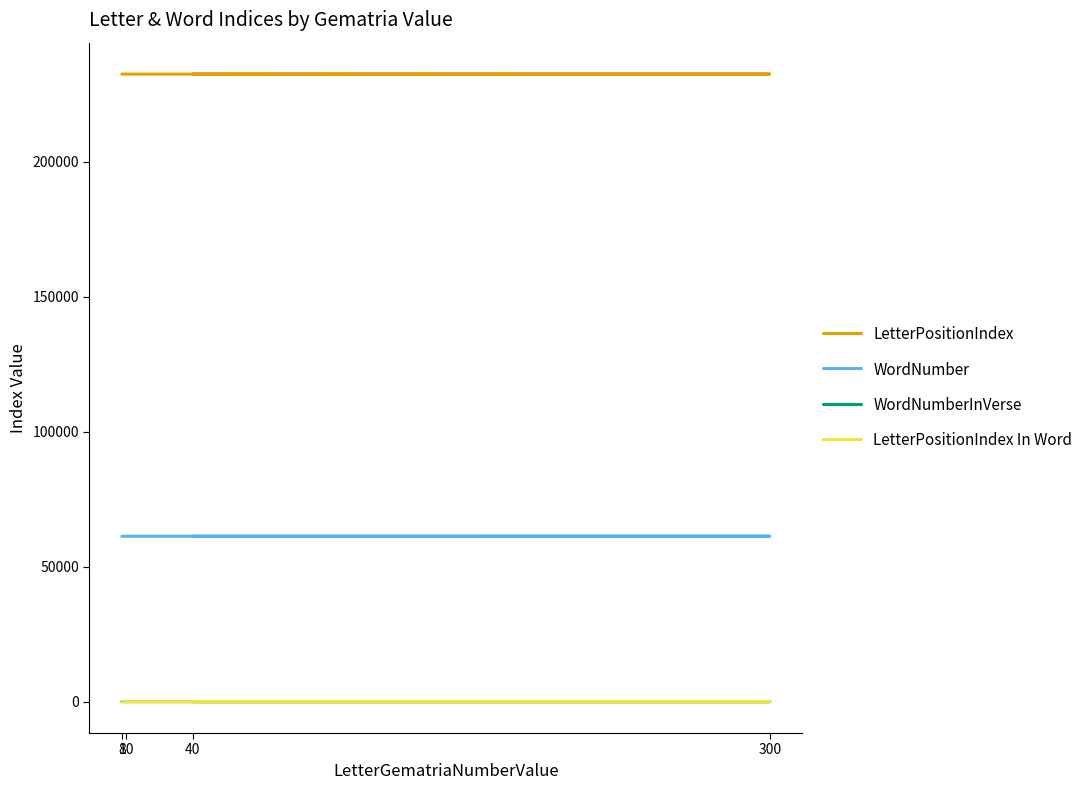

Reading right to left, what are all the values shown in this chart?

LetterPositionIndex: 232499	232509	232519	232529
WordNumber: 61292	61294	61296	61299
WordNumberInVerse: 2	4	6	9
LetterPositionIndex In Word: 4	5	4	1